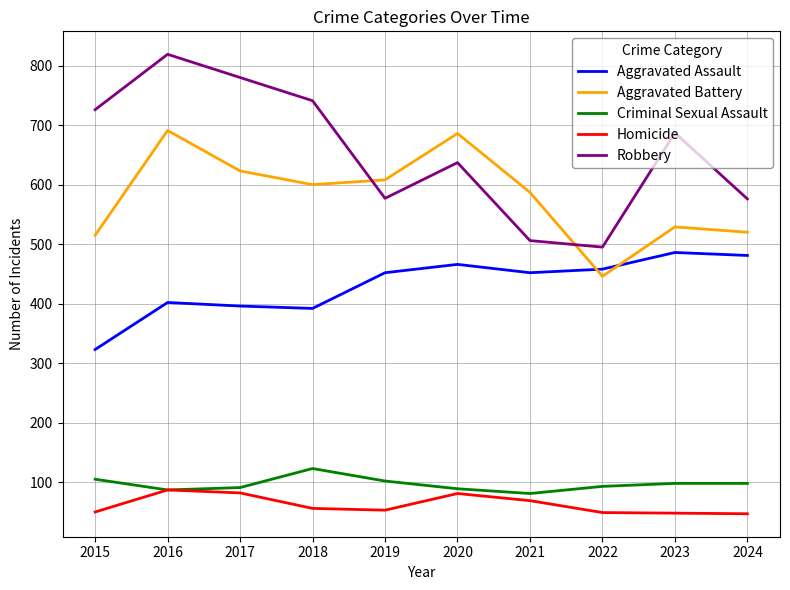

At which category does the chart reach its peak across all series?

2016